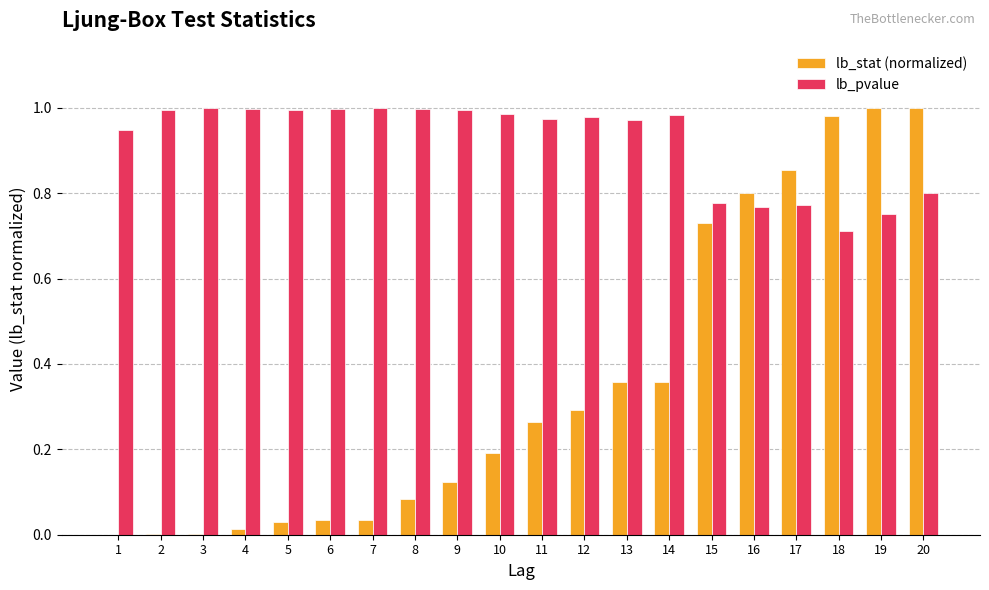

Does the chart contain stacked bars?

No